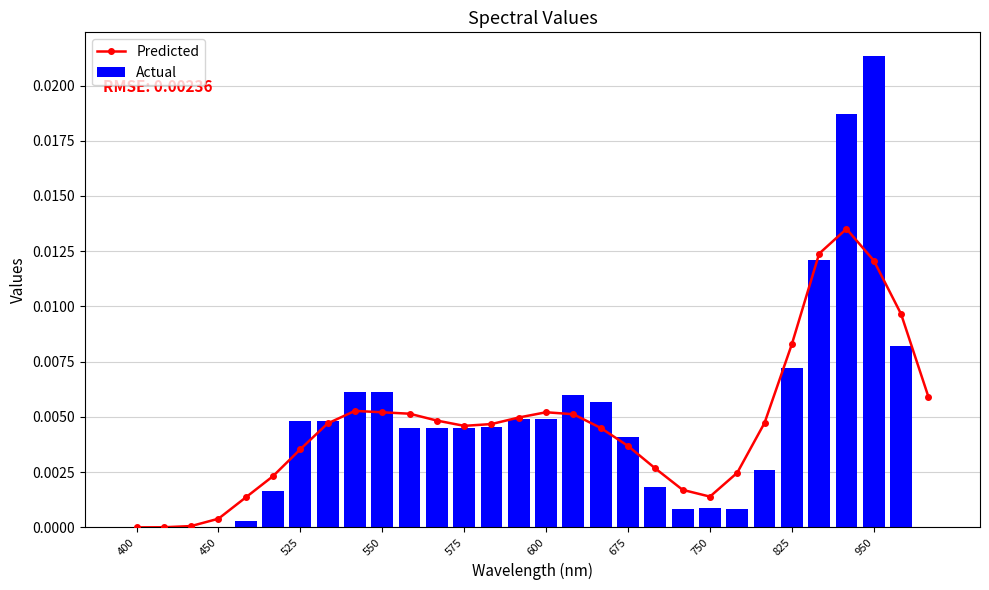

What position from the right is 22?

8